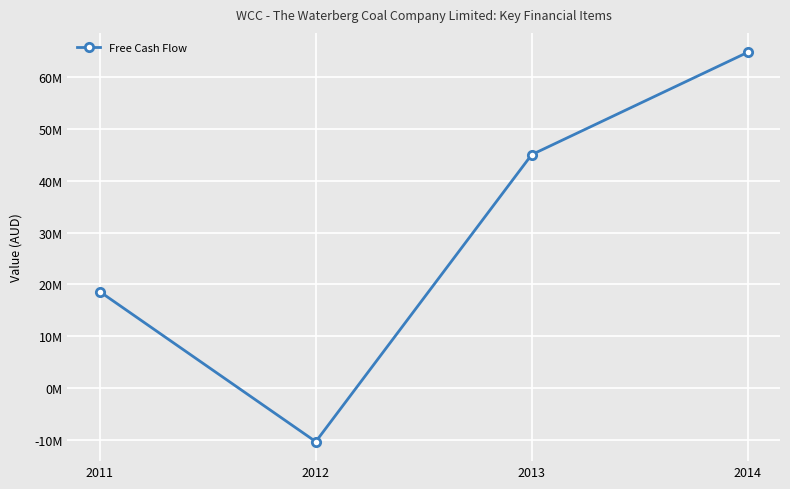

The chart shows a value of 26755816 at 2011. True or false?

False